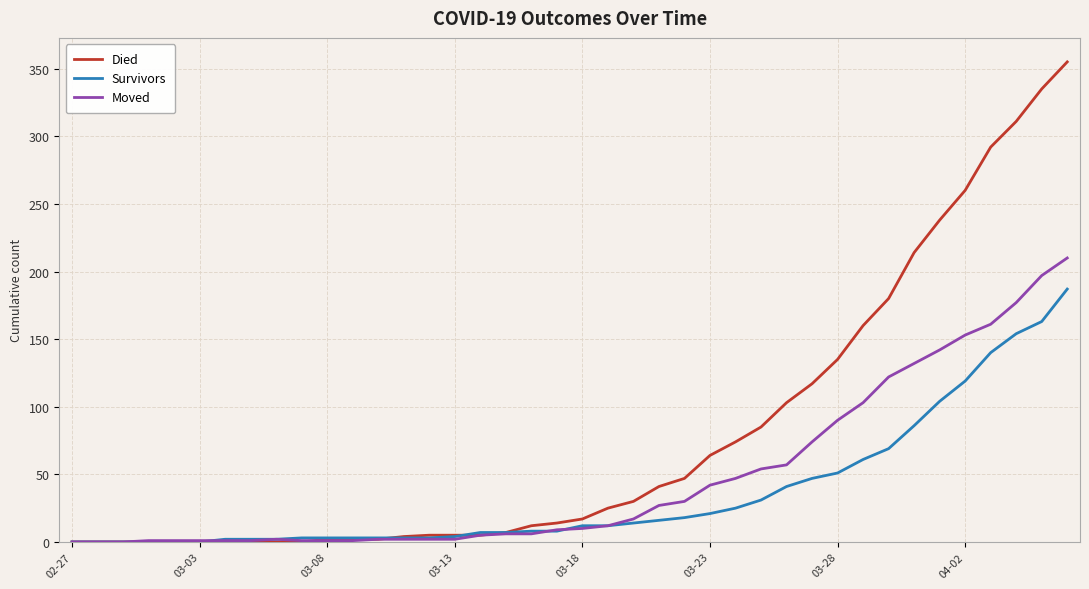

Which series has the largest range (max minus min)?

Died